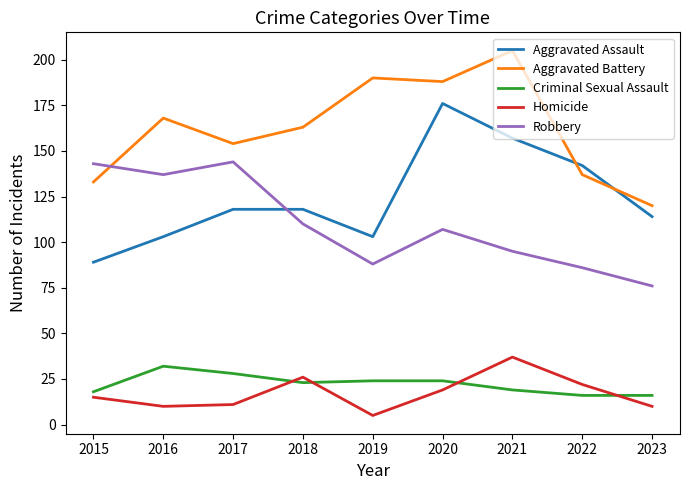

At 2019, list the series in order from largest to smallest.

Aggravated Battery, Aggravated Assault, Robbery, Criminal Sexual Assault, Homicide